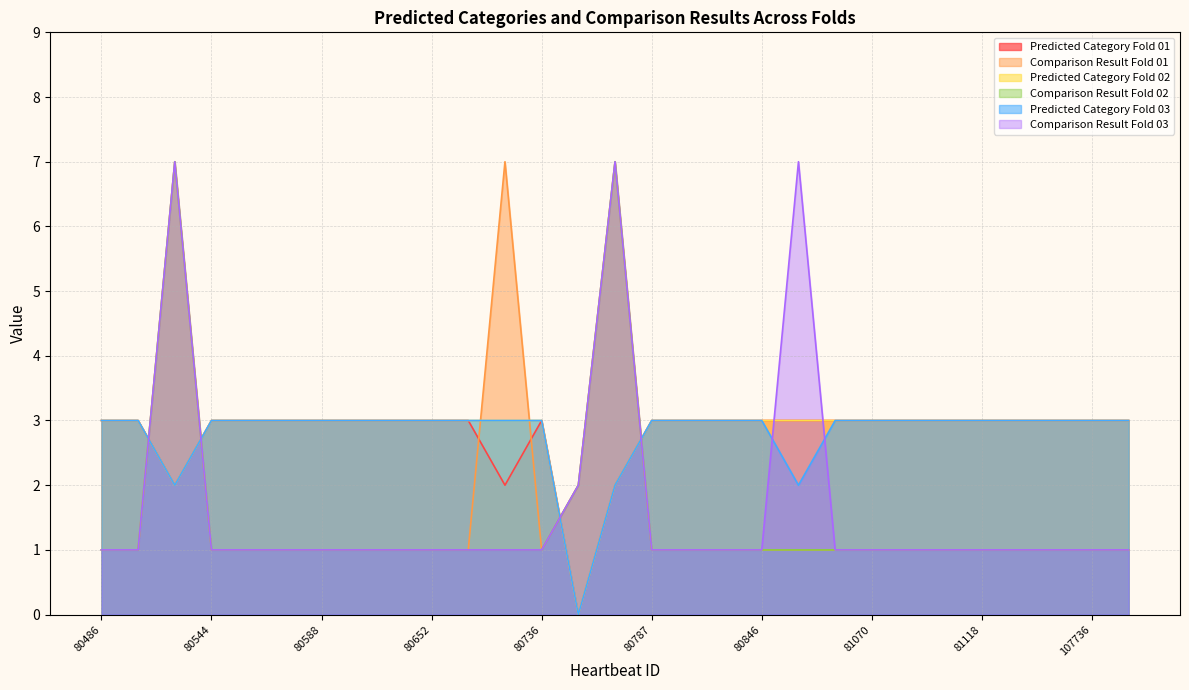

True or false: Predicted Category Fold 01 and Predicted Category Fold 03 intersect in this chart.

False